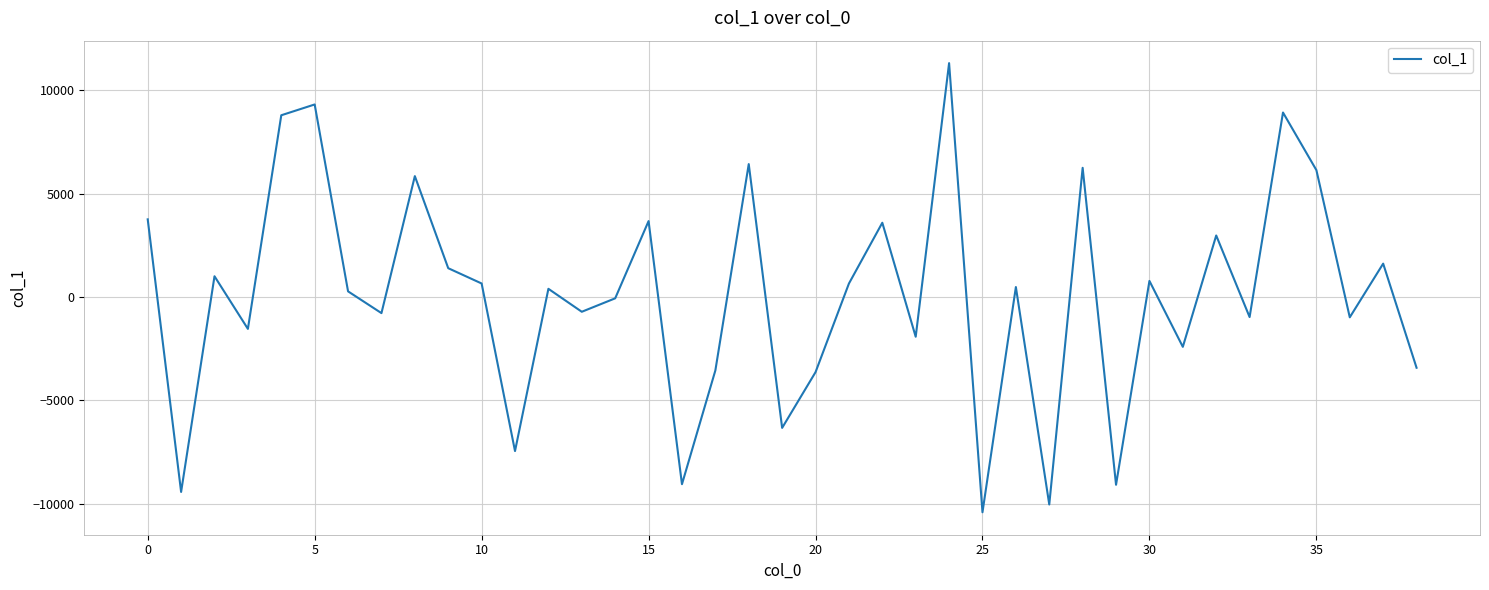

What is the smallest value displayed?

-10409.1